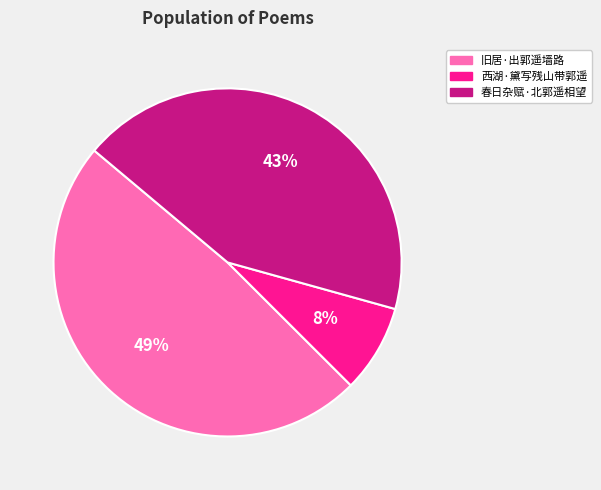

Rank the categories by value from highest to lowest.

旧居·出郭遥墙路, 春日杂赋·北郭遥相望, 西湖·黛写残山带郭遥